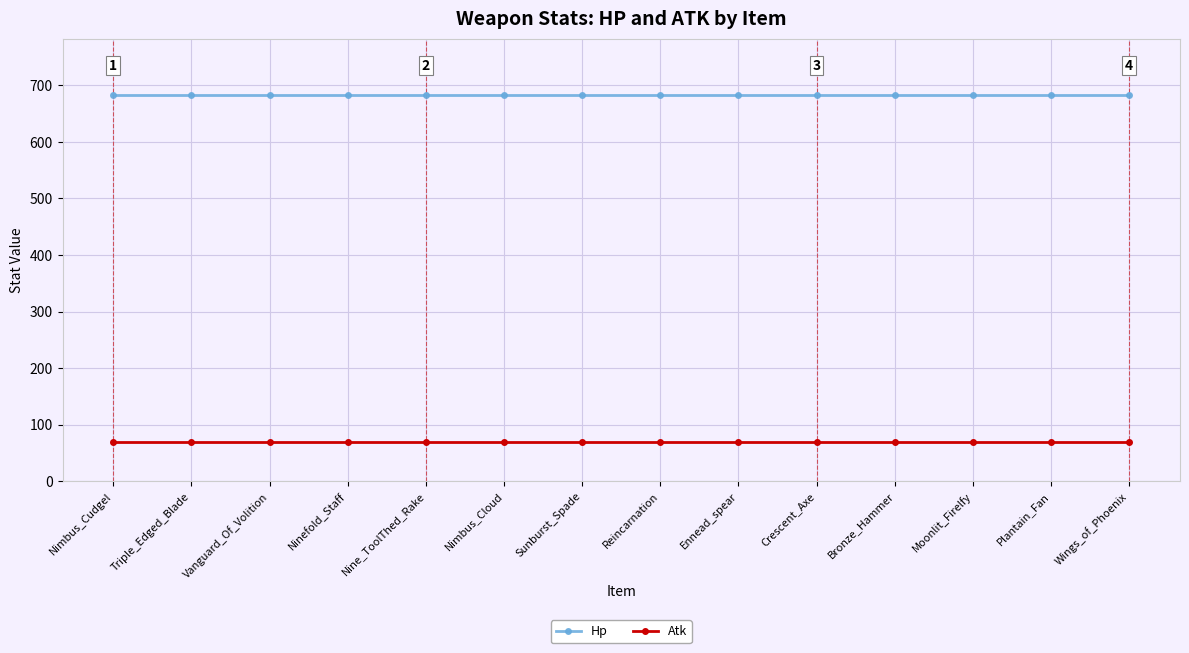

Count the number of data series in this chart.

2